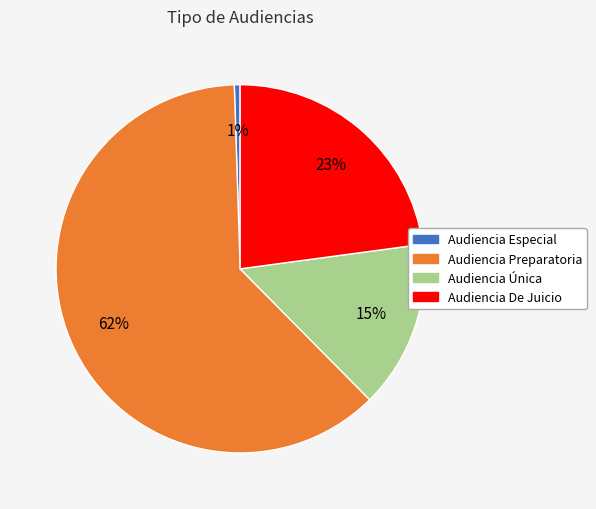

To the nearest percent, what is the difference between the Audiencia De Juicio and Audiencia Única slice percentages?

8%